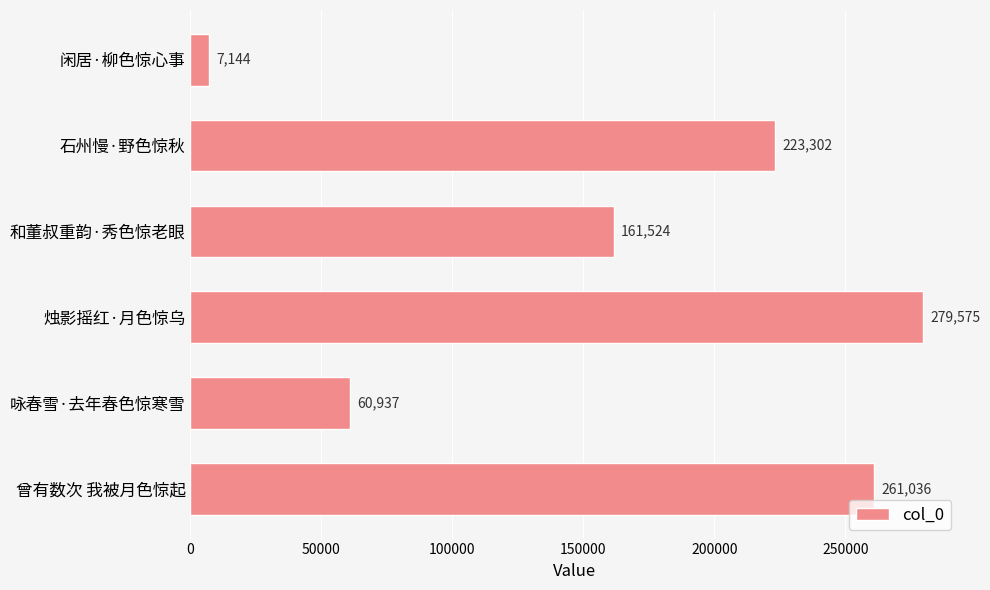

What is the minimum value shown in the chart?

7144